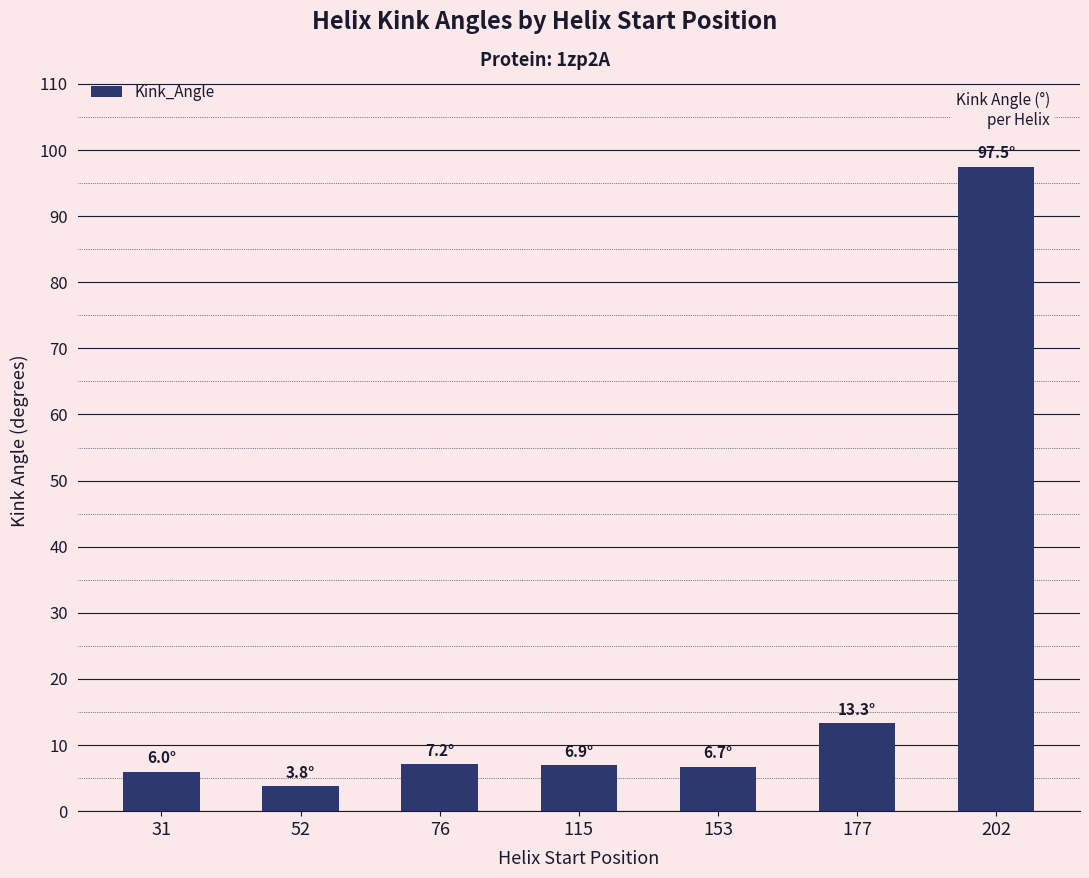

What is the approximate value at 31?

6.0